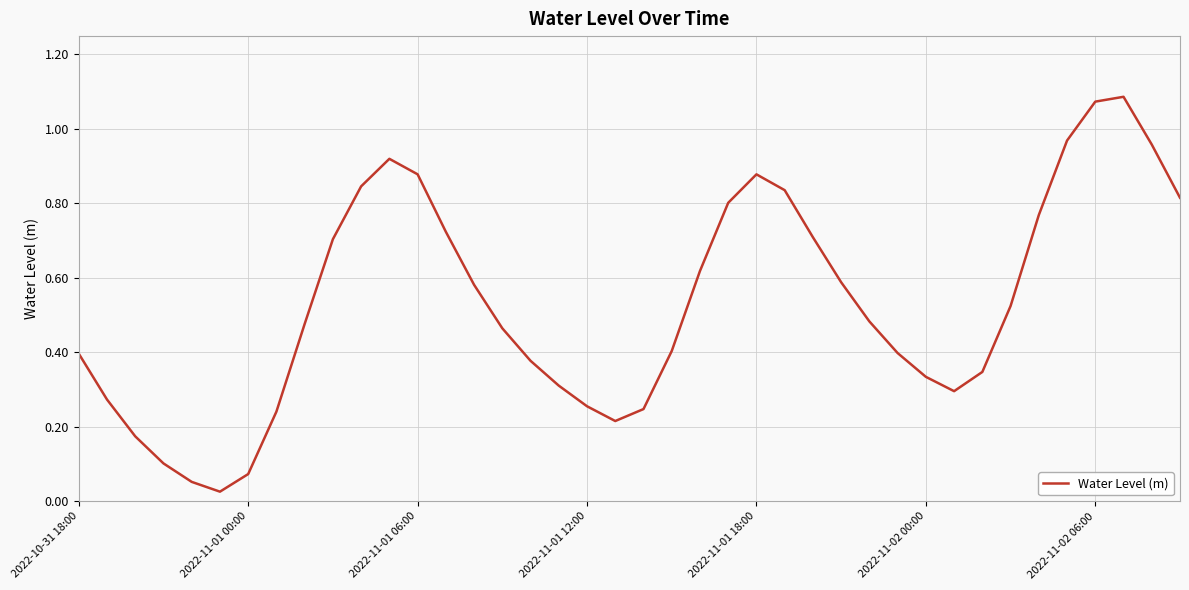

How many points are higher than both their immediate neighbors (excluding endpoints)?

3